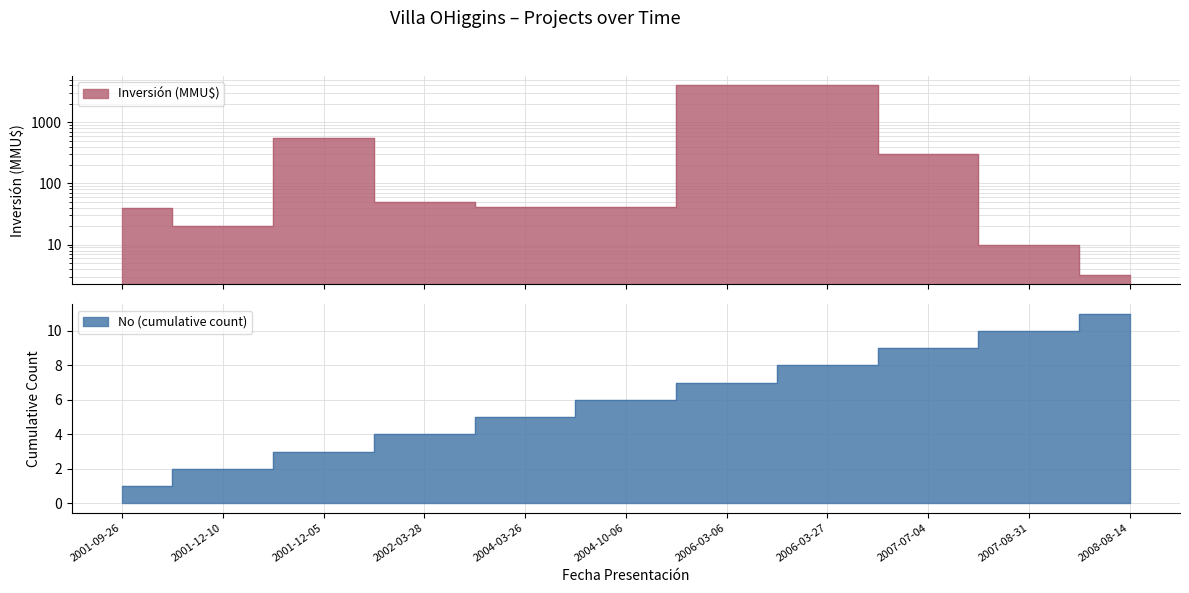

How many categories are shown in the chart?

11